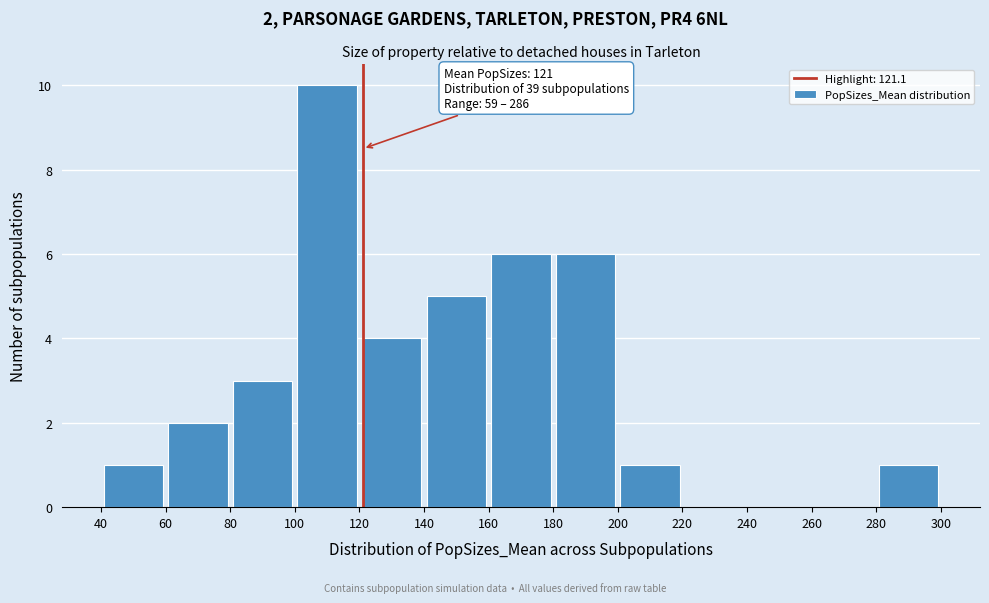

Over which range of the x-axis is the bar tallest?

100 to 120